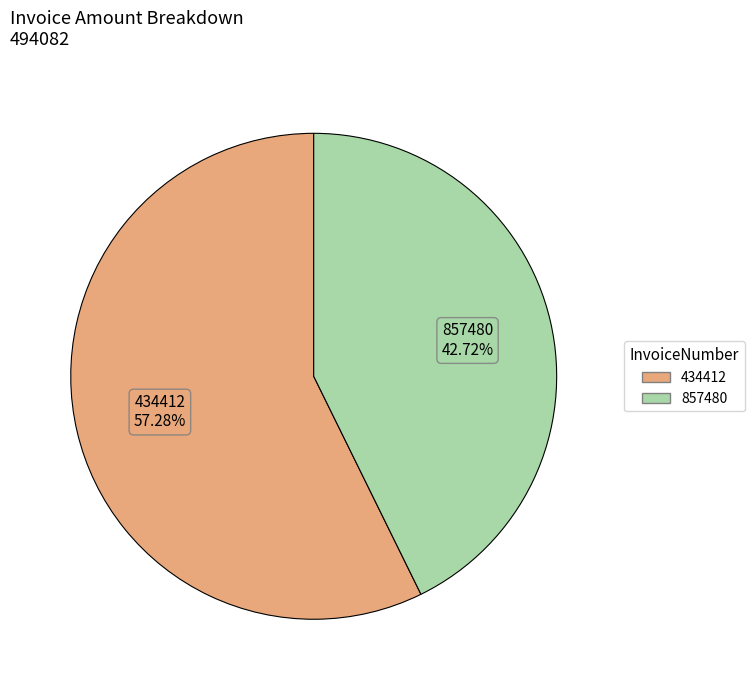

To the nearest percent, what portion does 857480 represent?

43%